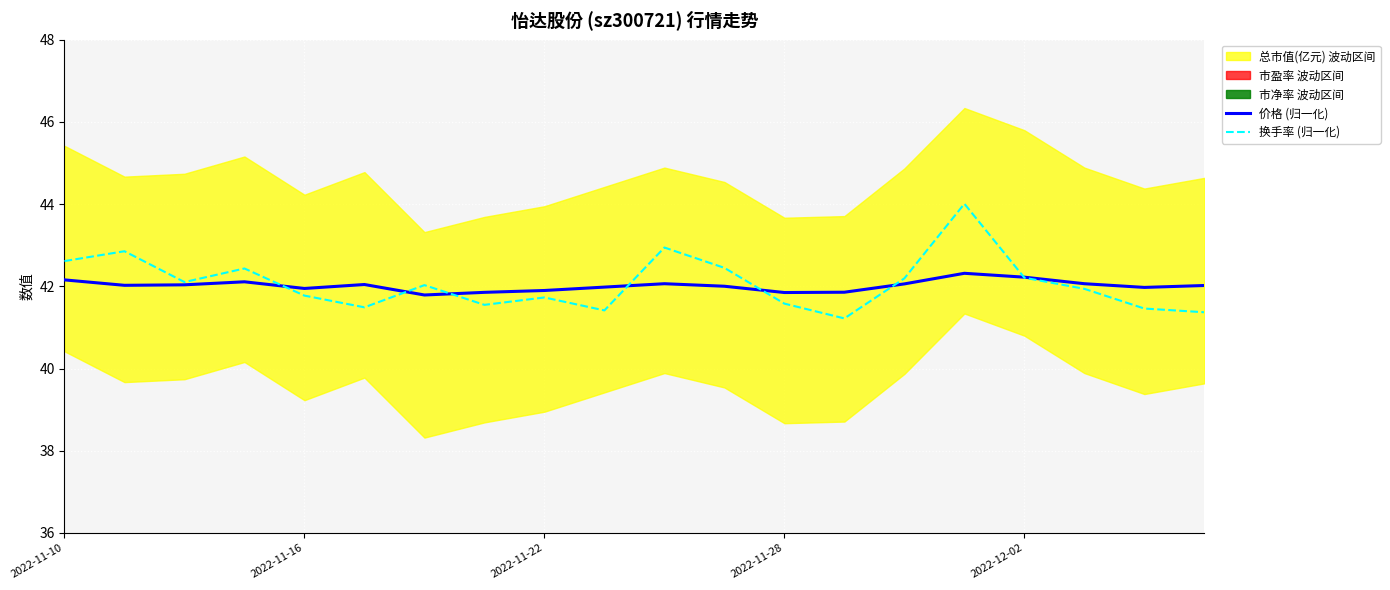

What is the total value across all series at 9?

83.4